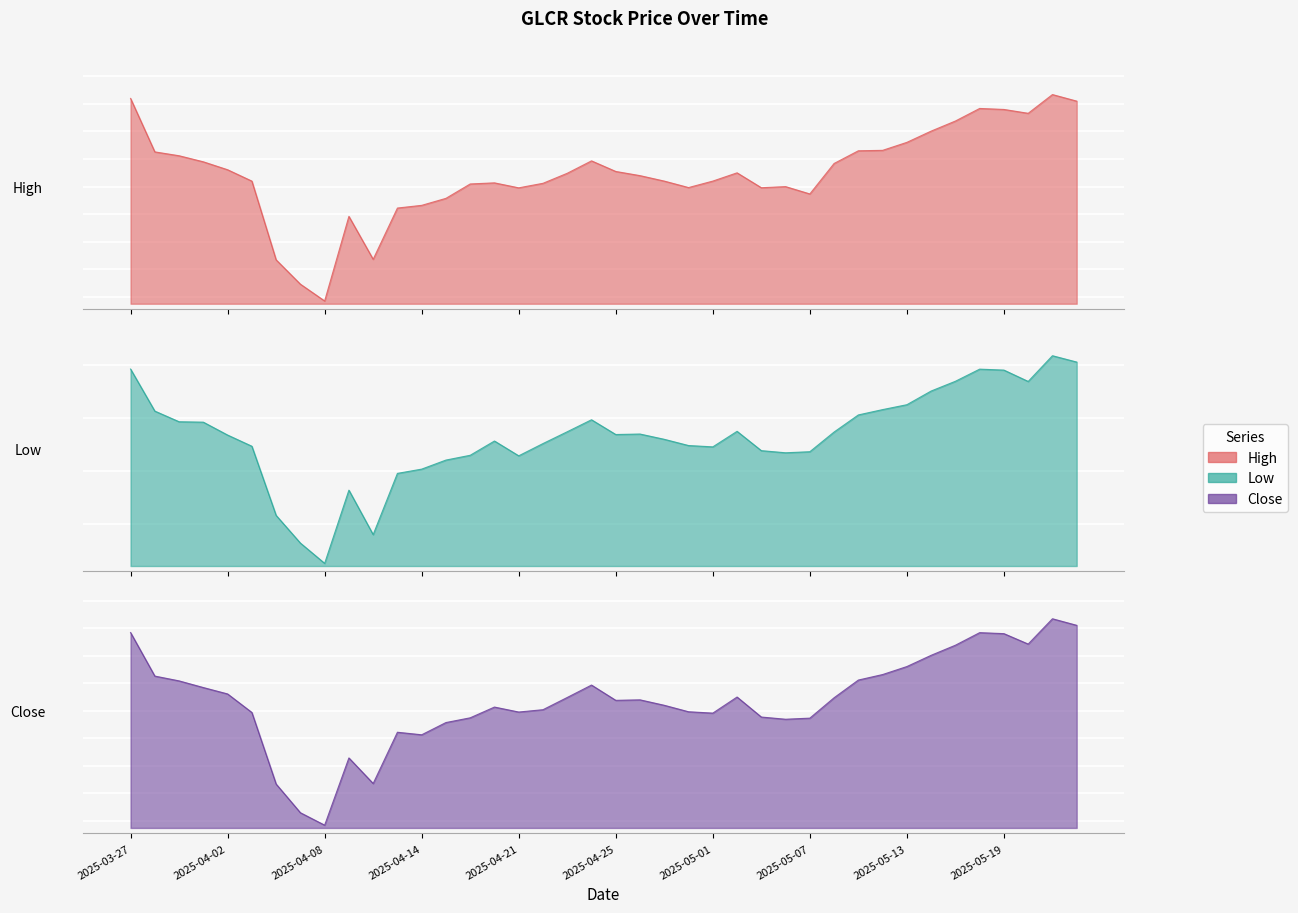

What is the lowest value of the High series?

21.4